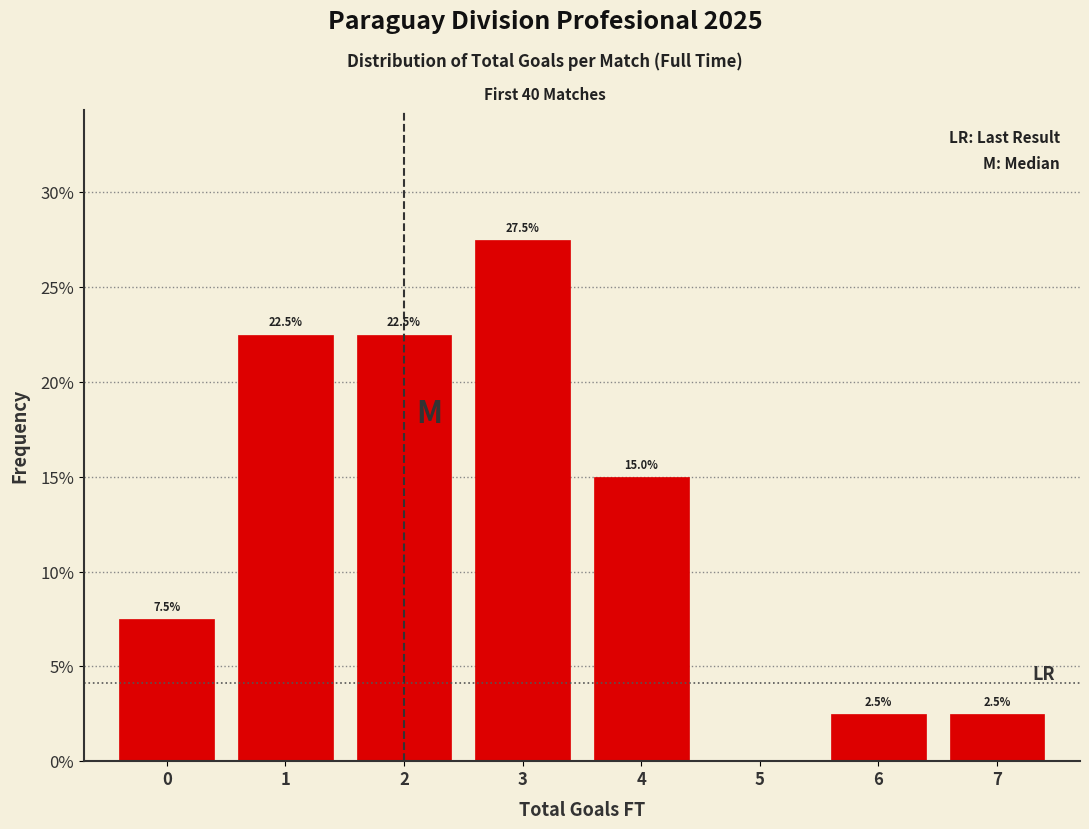

Which range on the x-axis has the tallest bar?

2.5 to 3.5